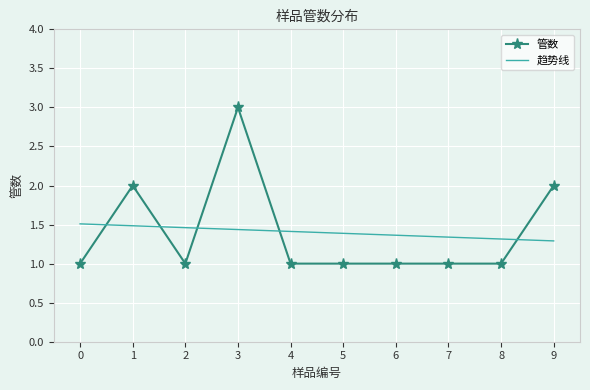

What is the value of the 管数 point at the 7th from the left?

1